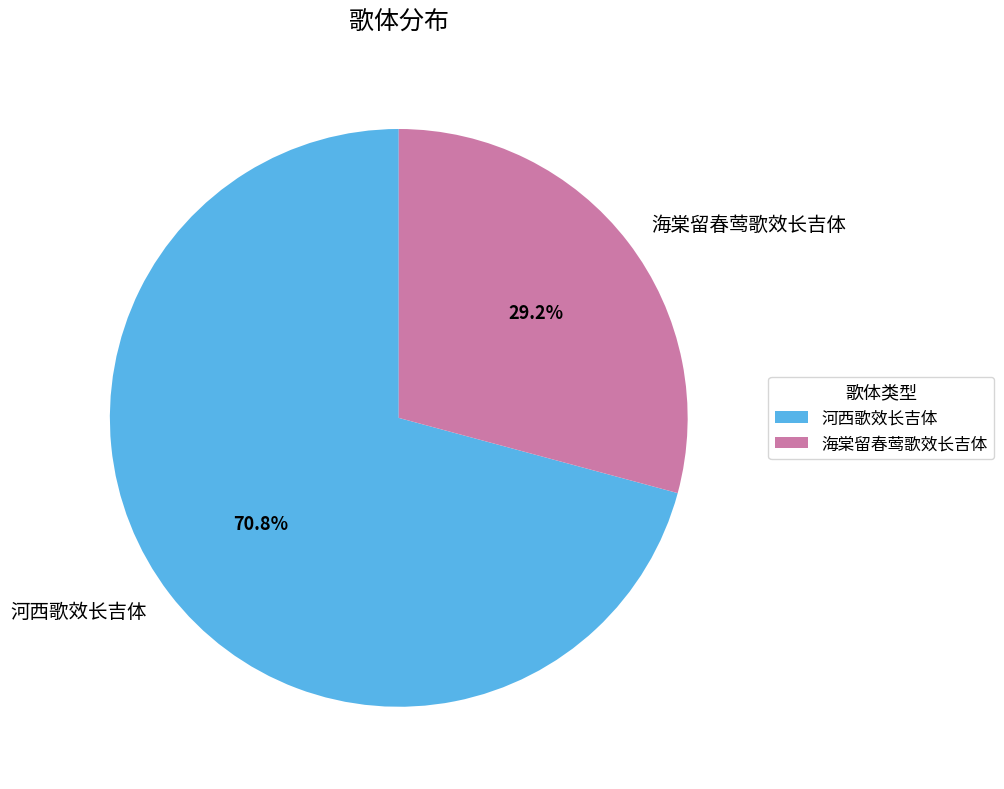

To the nearest percent, what is the combined percentage of 海棠留春莺歌效长吉体 and 河西歌效长吉体?

100%